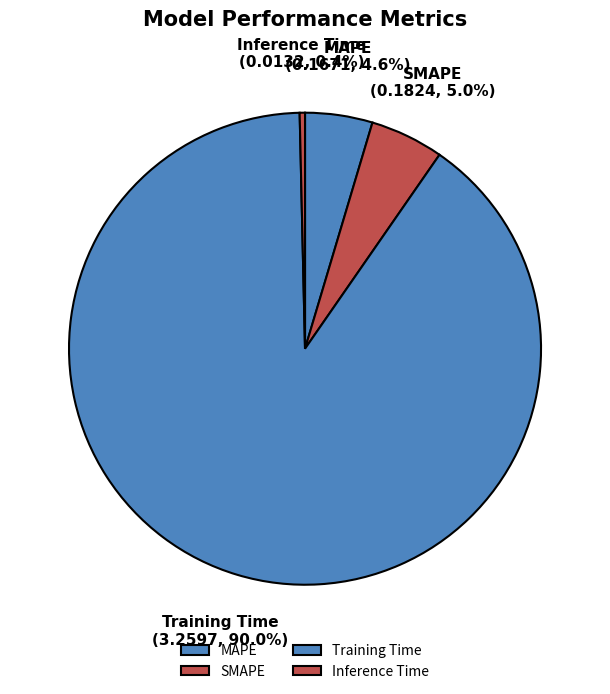

Does any single category account for the majority?

Yes